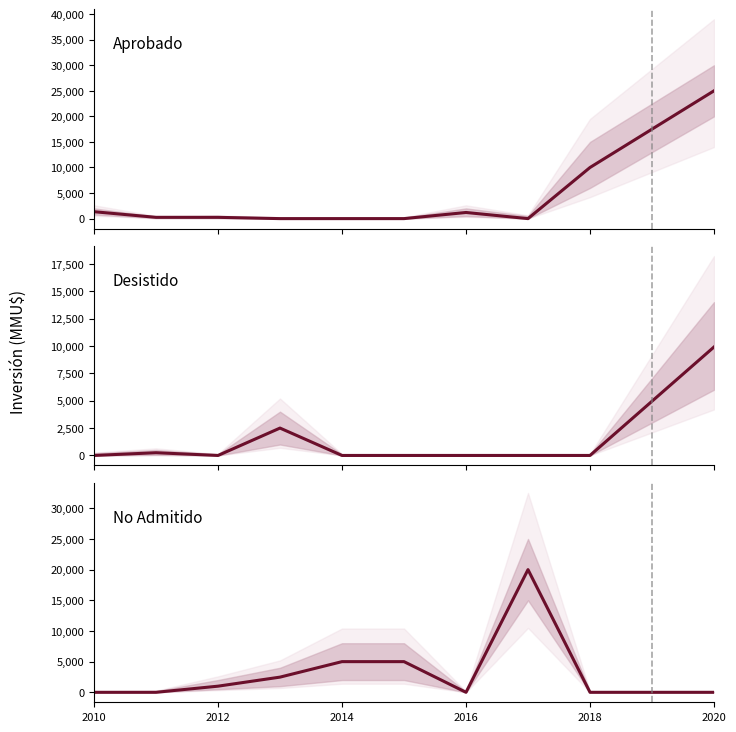

Which series has the largest total across all categories?

Aprobado